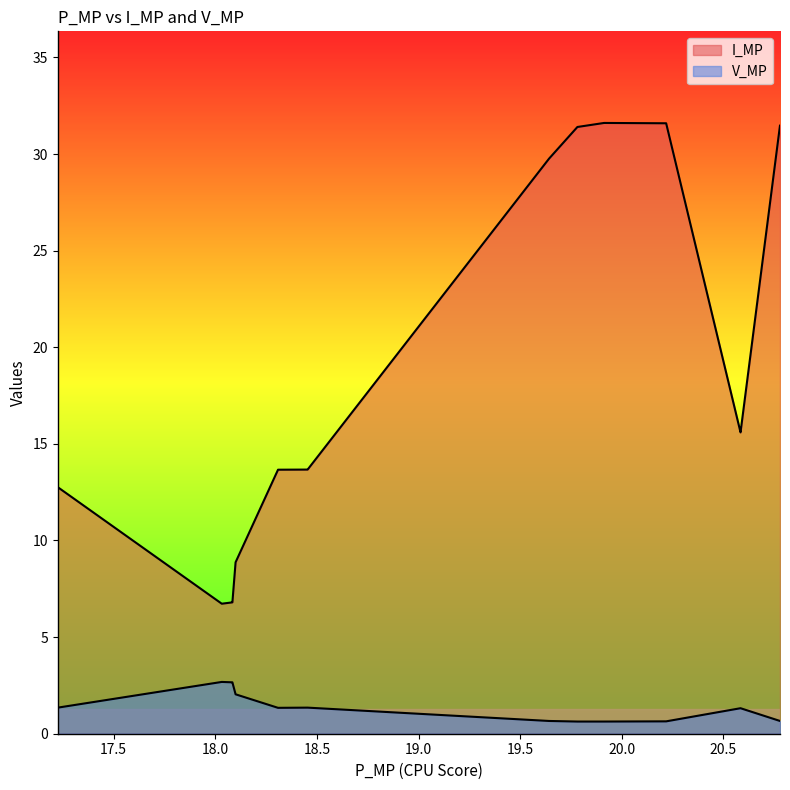

True or false: I_MP has more than 1 points higher than both neighbors.

False